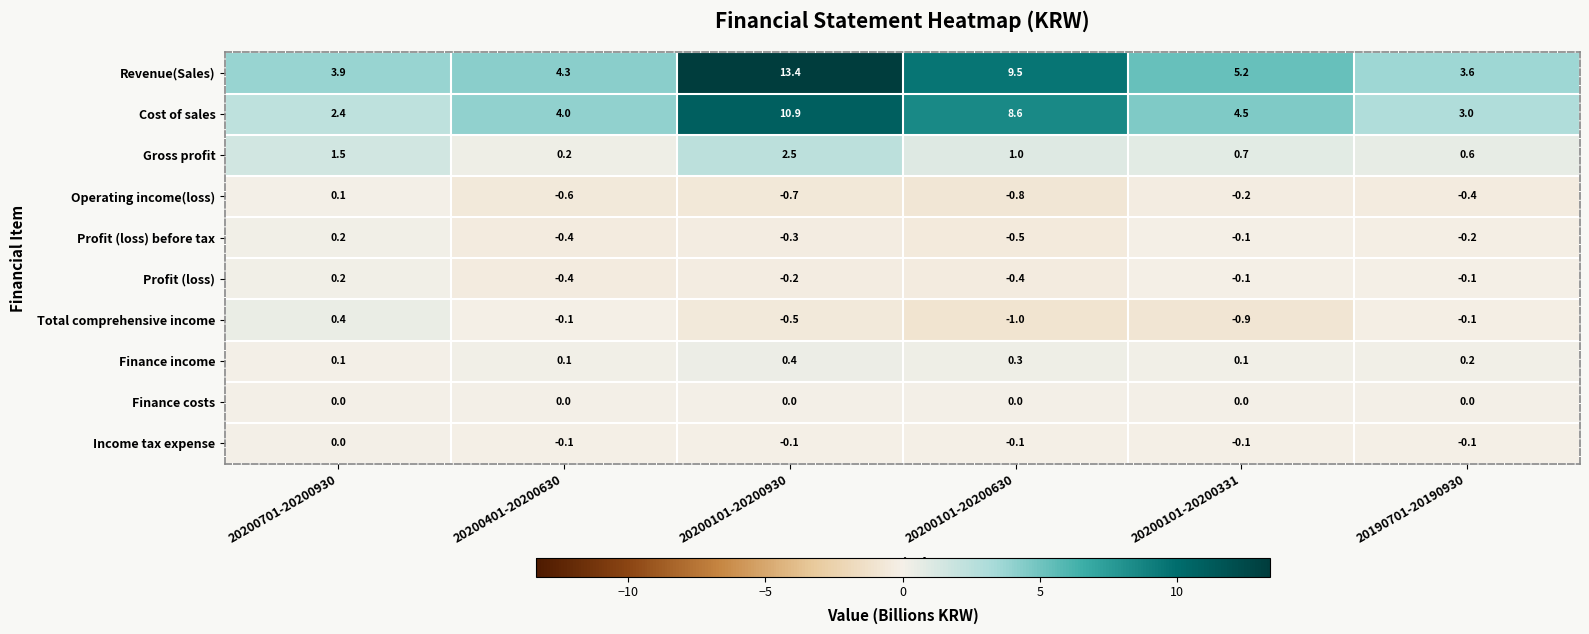

The value of Cost of sales at 20200701-20200930 is 2.4. True or false?

True